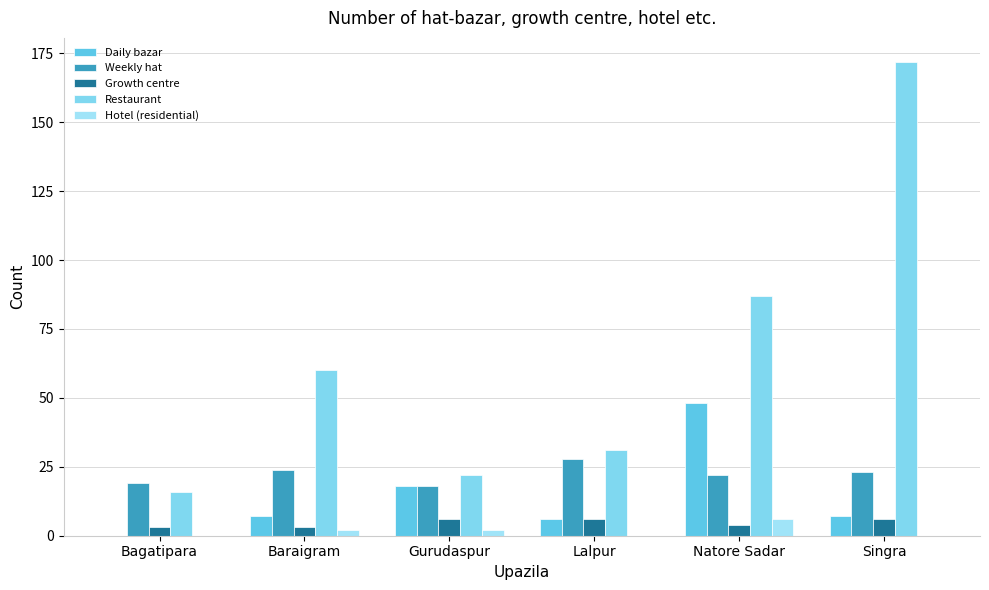

What is the minimum value for Weekly hat?

18